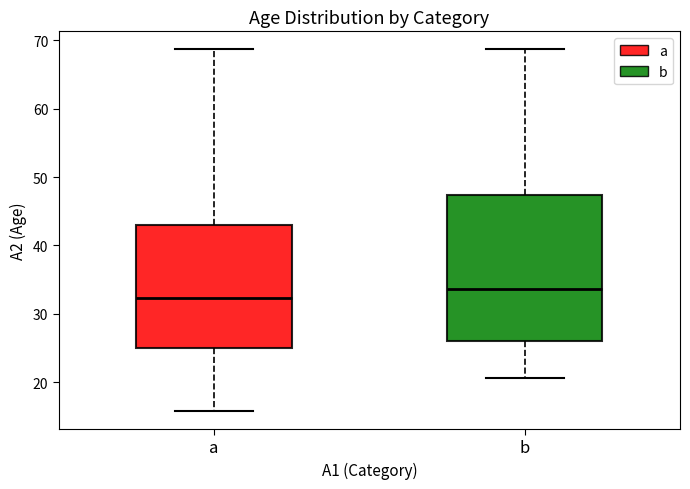

Comparing the boxes themselves (not the whiskers), which one is the tallest?

b